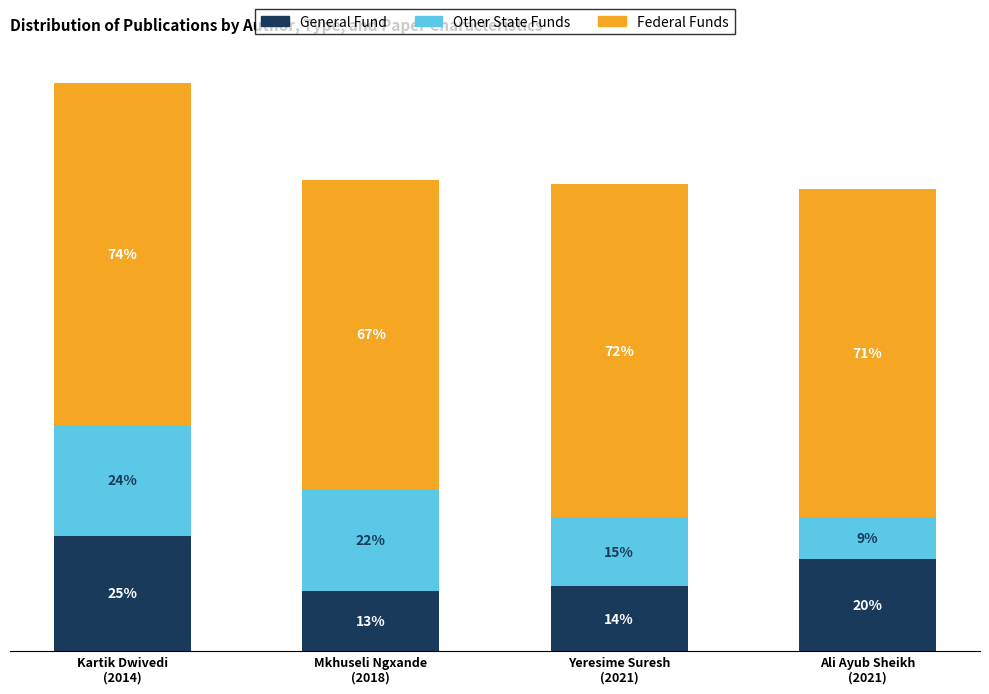

Are the bars grouped side by side (vs. stacked)?

No